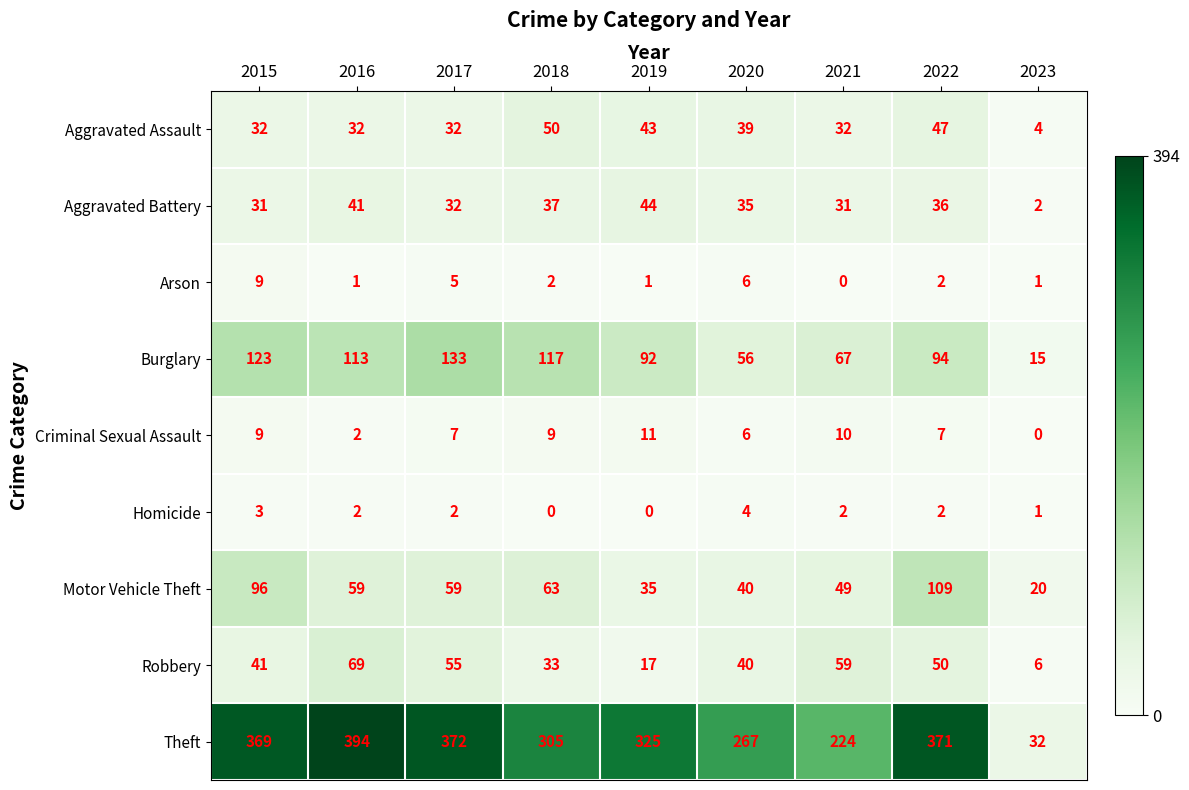

Rank the series by their maximum value, from highest to lowest.

Theft, Burglary, Motor Vehicle Theft, Robbery, Aggravated Assault, Aggravated Battery, Criminal Sexual Assault, Arson, Homicide